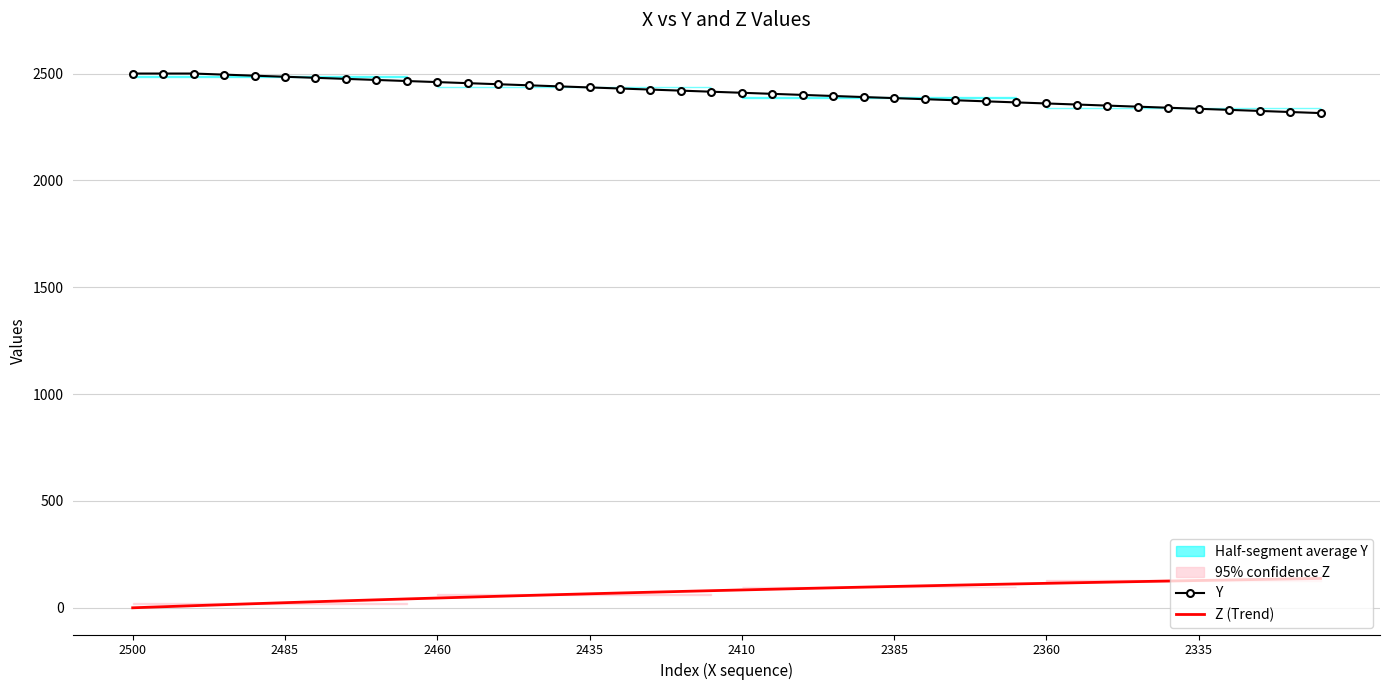

True or false: Y and Z (Trend) cross at least once.

False